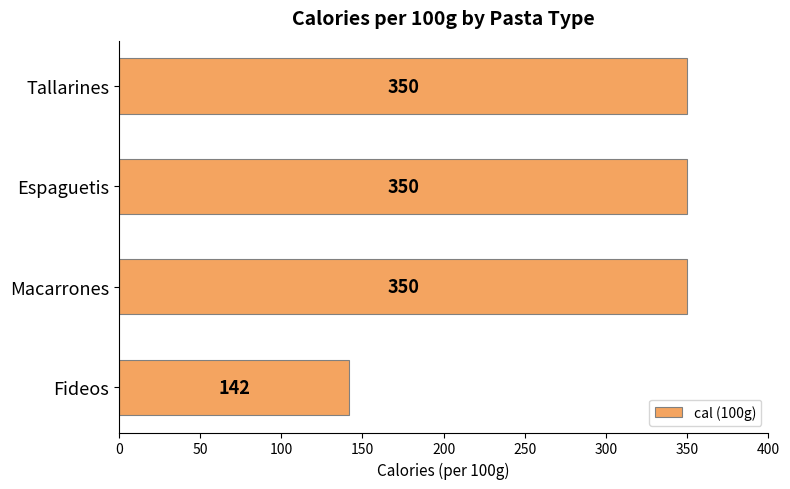

What is the maximum value shown in the chart?

350